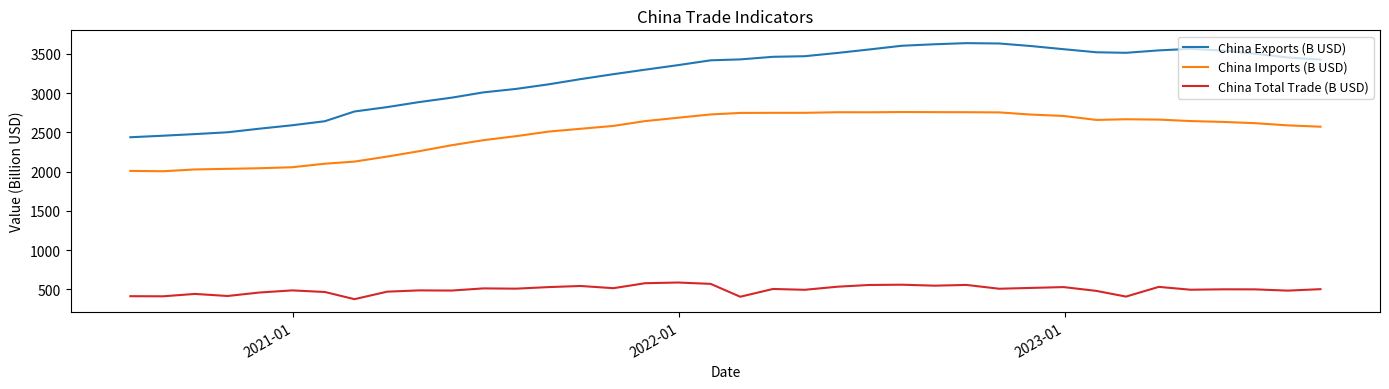

Which series has the widest spread of values?

China Exports (B USD)